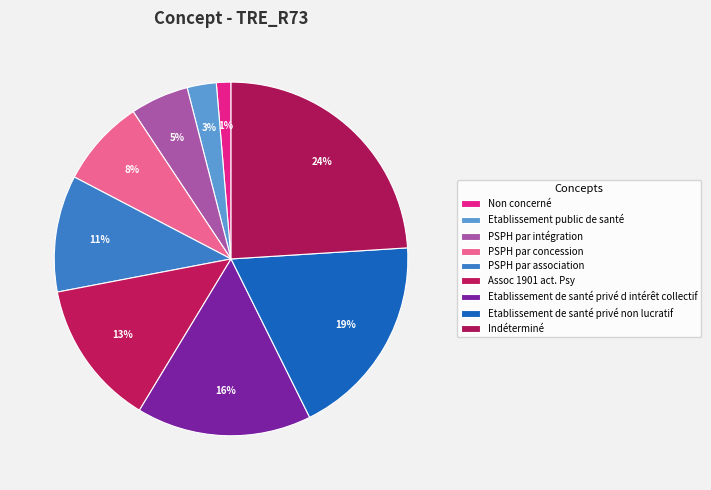

Is the sum of Assoc 1901 act. Psy and PSPH par intégration greater than half?

No